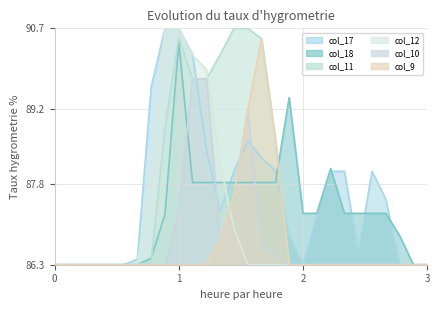

What is the value of the col_11 point at the 19th from the left?

86.3